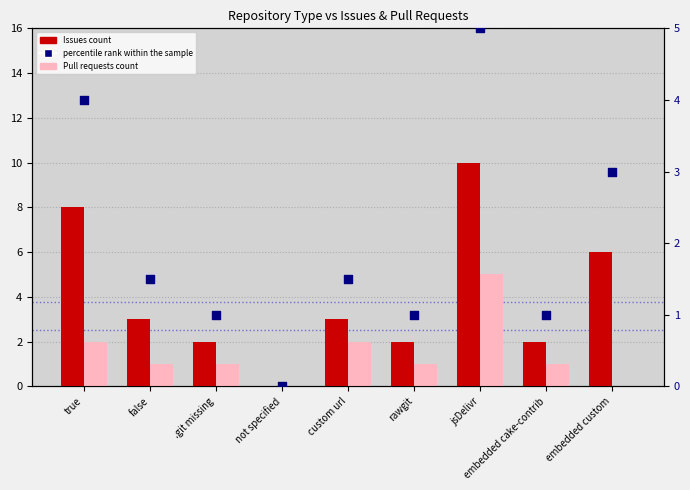

Which series has the largest Y range (max minus min)?

Issues count